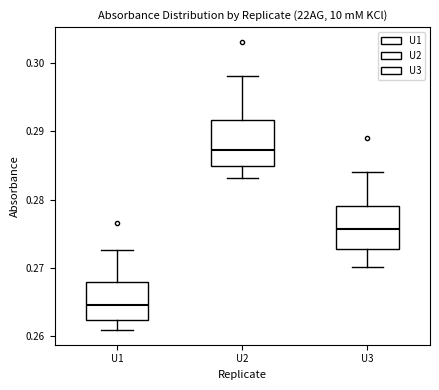

Reading left to right, transcribe this box plot: for each box, give where its median line is, the range the box spans, and where its two whiskers end, as read against the y-axis. The values are not printed on the chart, so give them approximately, as read against the axis.

U1: median 0.265, box 0.262 to 0.268, whiskers 0.261 to 0.273
U2: median 0.287, box 0.285 to 0.292, whiskers 0.283 to 0.298
U3: median 0.276, box 0.273 to 0.279, whiskers 0.270 to 0.284